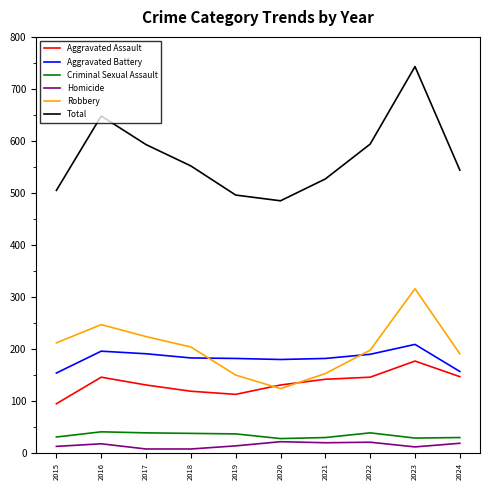

True or false: Aggravated Battery and Robbery cross at least once.

True